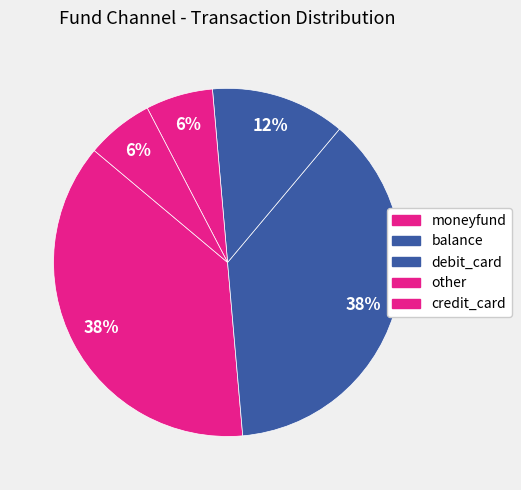

What percentage is the credit_card slice, to the nearest percent?

6%